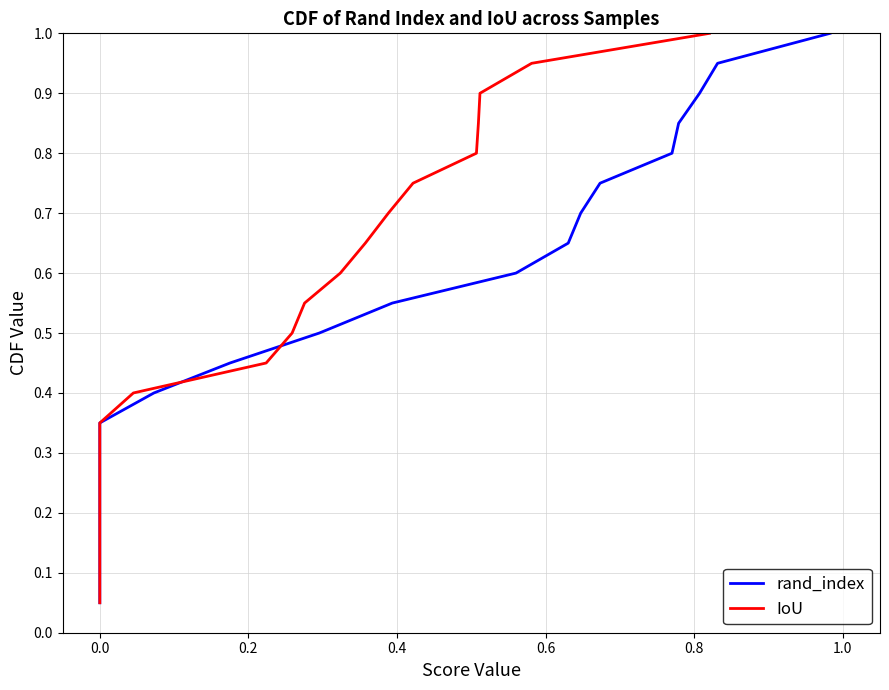

Which series has the largest range (max minus min)?

rand_index